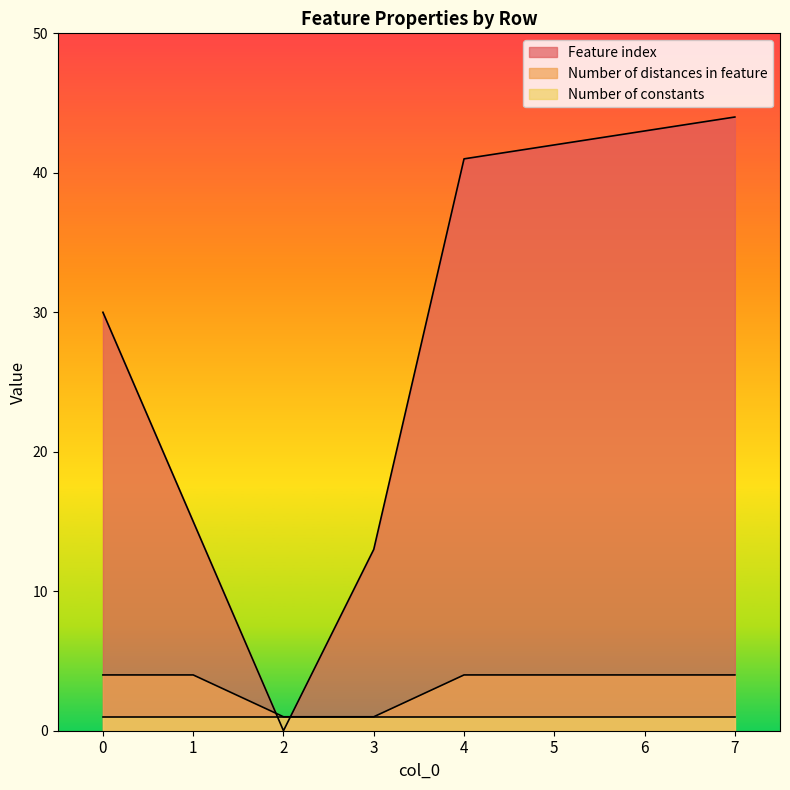

What is the total value across all series at 0?

35